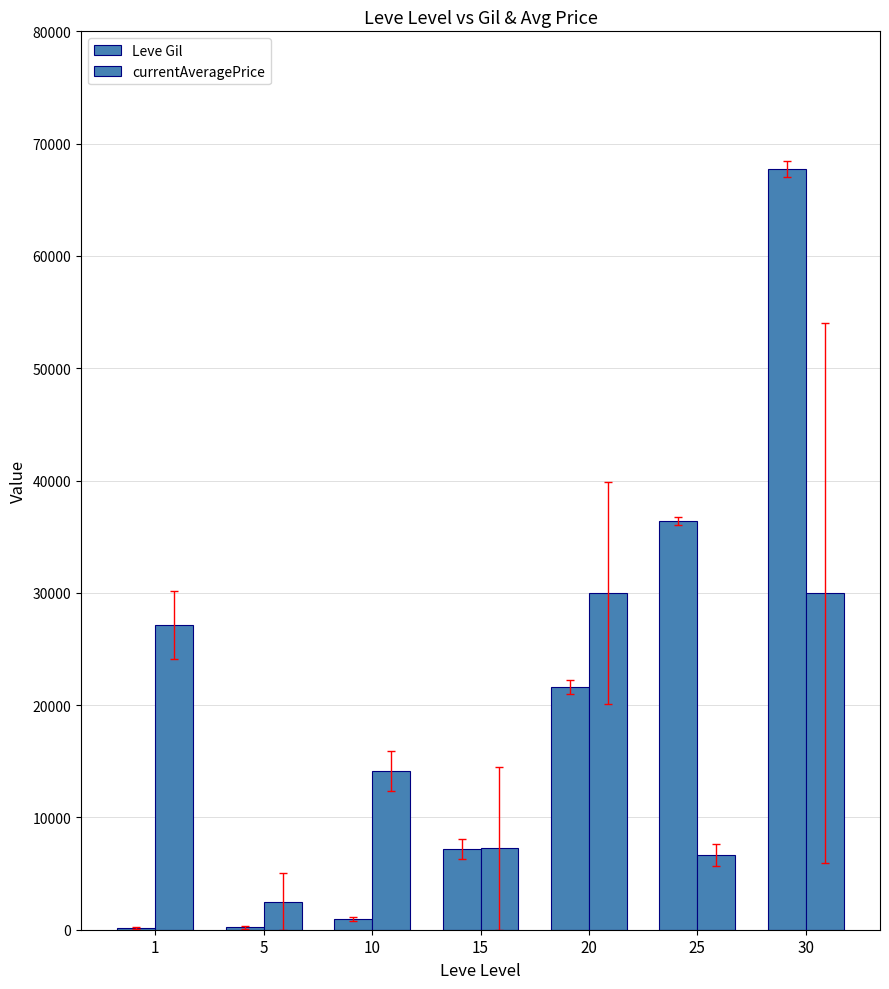

How many groups of bars are there?

7